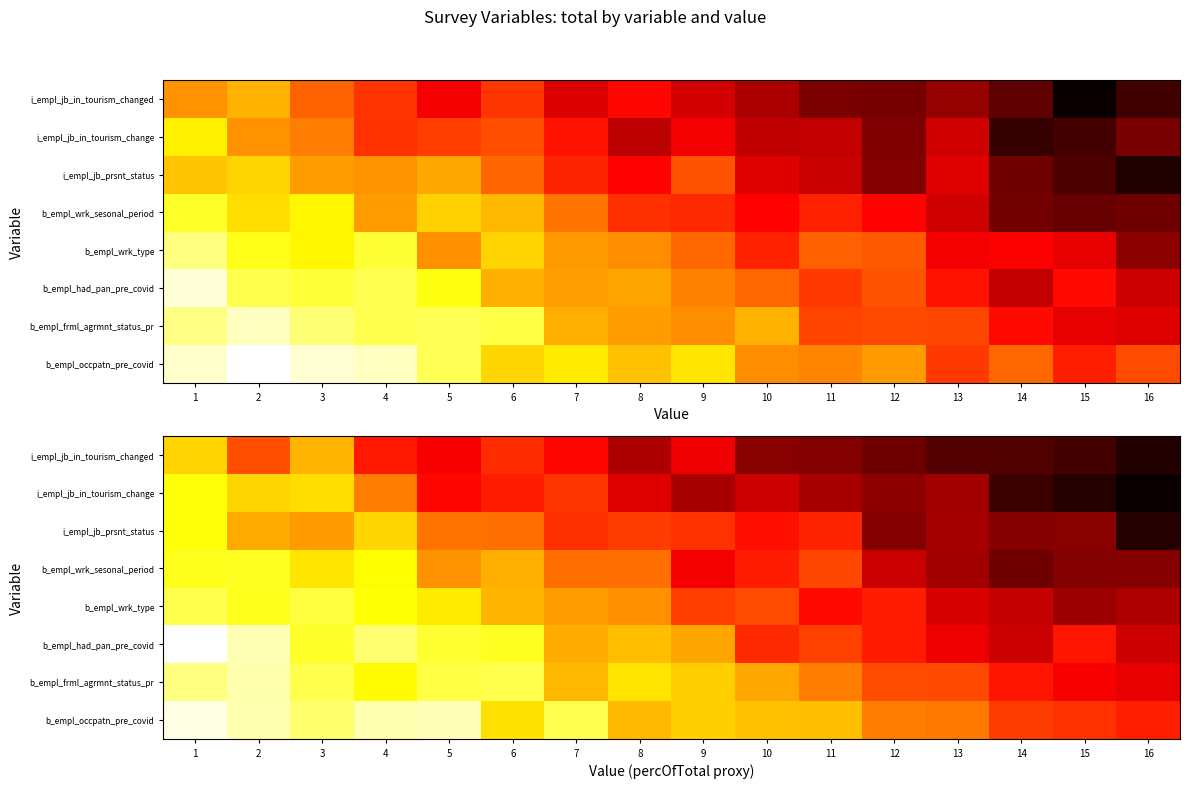

What is the spread (max minus min) of values at 2?

0.2